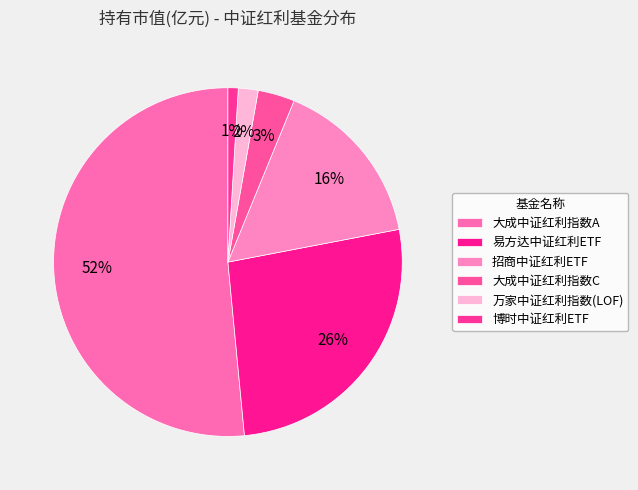

Count the number of slices in the pie.

6